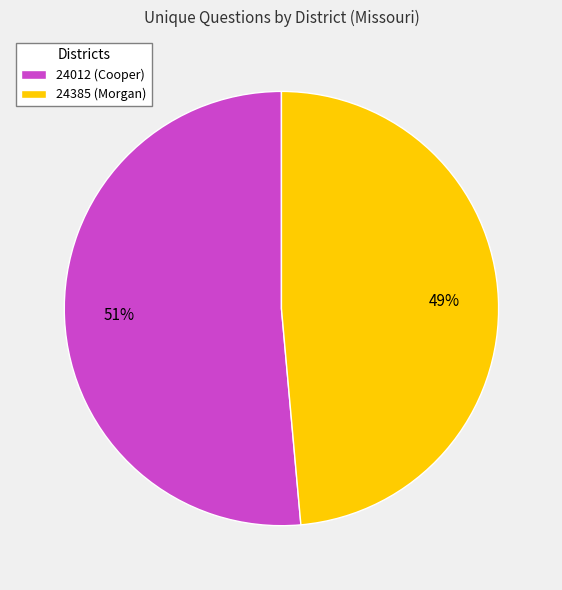

Is the sum of 24385 (Morgan) and 24012 (Cooper) greater than half?

Yes